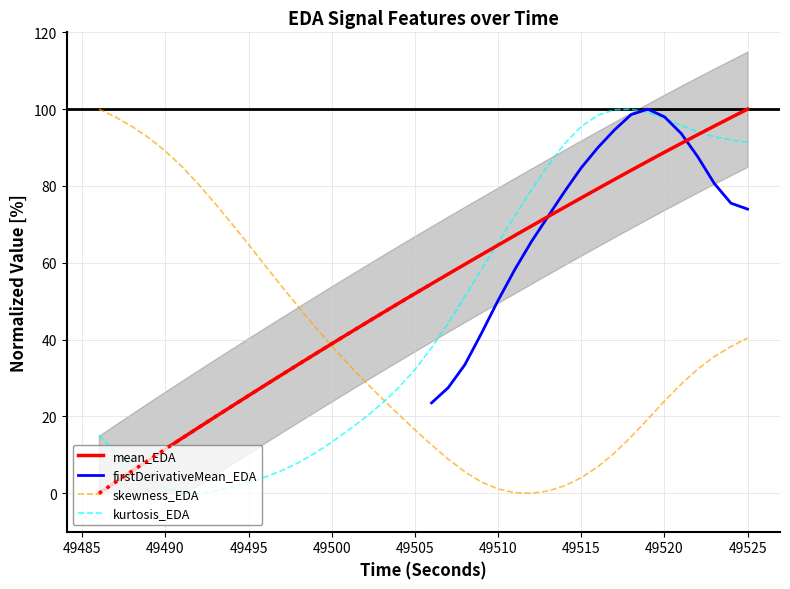

At how many categories does at least one series exceed 75?

22